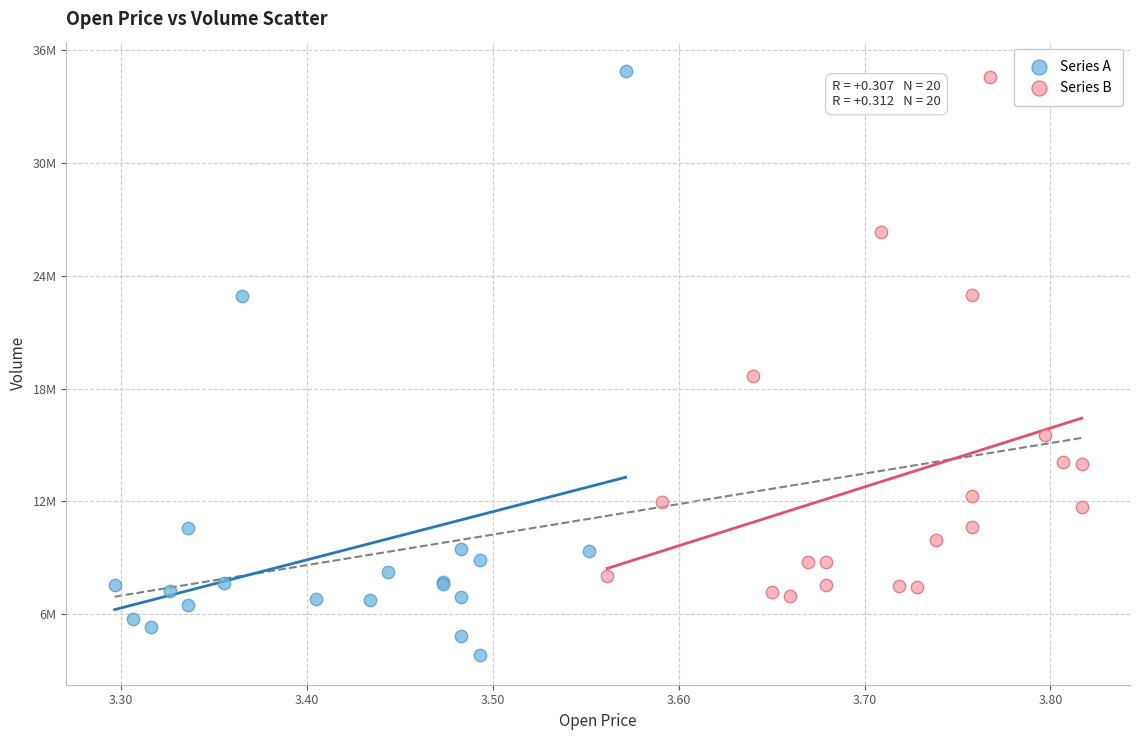

Which series contains the lowest Y value?

Series A